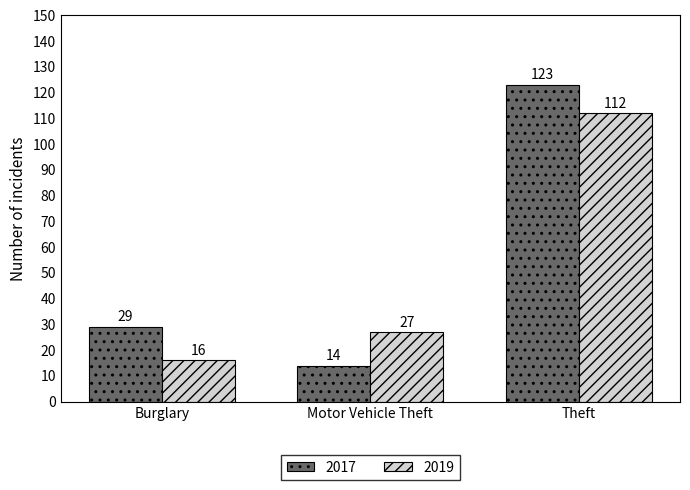

At which category is the sum across all series the highest?

Theft